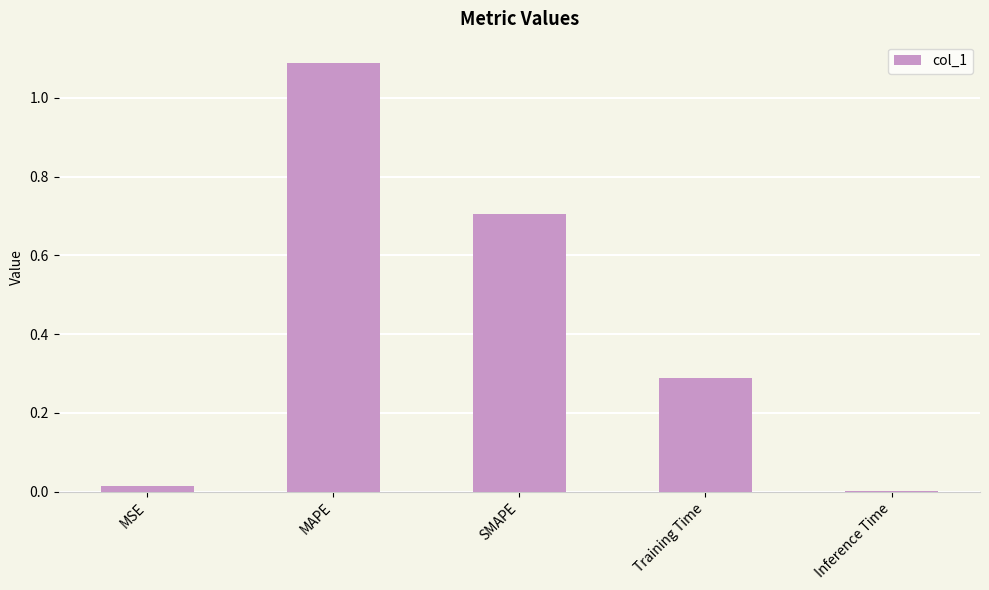

Is it true that the value at MSE is 0.0?

True